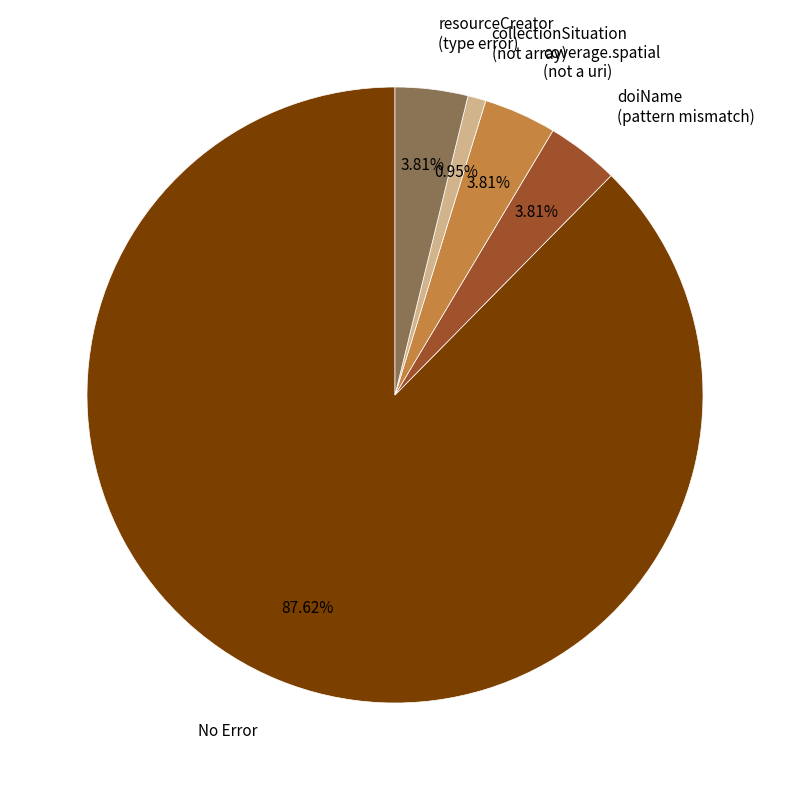

Which category has the biggest portion of the pie?

No Error